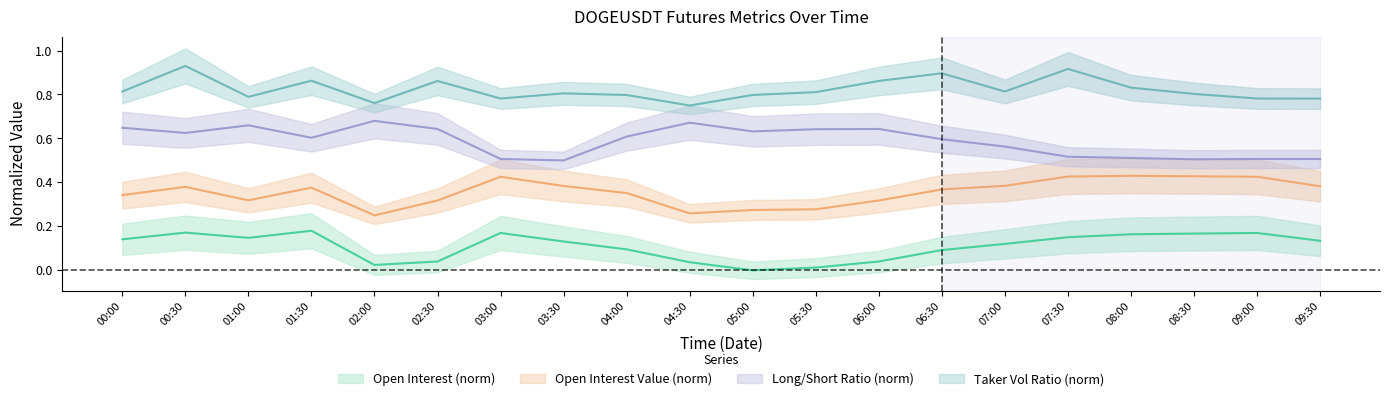

Reading left to right, list all the values displayed in this chart.

Open Interest (norm): 0.1	0.2	0.1	0.2	0.0	0.0	0.2	0.1	0.1	0.0	0.0	0.0	0.0	0.1	0.1	0.2	0.2	0.2	0.2	0.1
Open Interest Value (norm): 0.3	0.4	0.3	0.4	0.2	0.3	0.4	0.4	0.4	0.3	0.3	0.3	0.3	0.4	0.4	0.4	0.4	0.4	0.4	0.4
Long/Short Ratio (norm): 0.6	0.6	0.7	0.6	0.7	0.6	0.5	0.5	0.6	0.7	0.6	0.6	0.6	0.6	0.6	0.5	0.5	0.5	0.5	0.5
Taker Vol Ratio (norm): 0.8	0.9	0.8	0.9	0.8	0.9	0.8	0.8	0.8	0.8	0.8	0.8	0.9	0.9	0.8	0.9	0.8	0.8	0.8	0.8